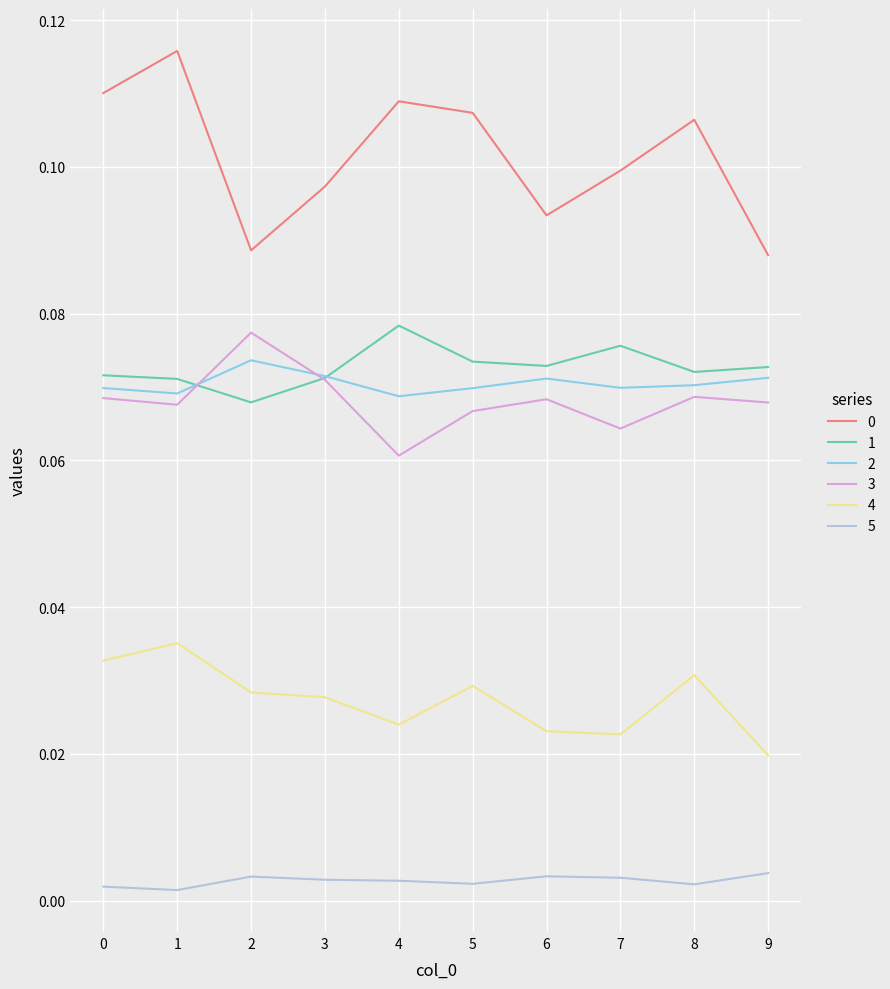

Is it true that 0 equals 0.0 at 9?

False